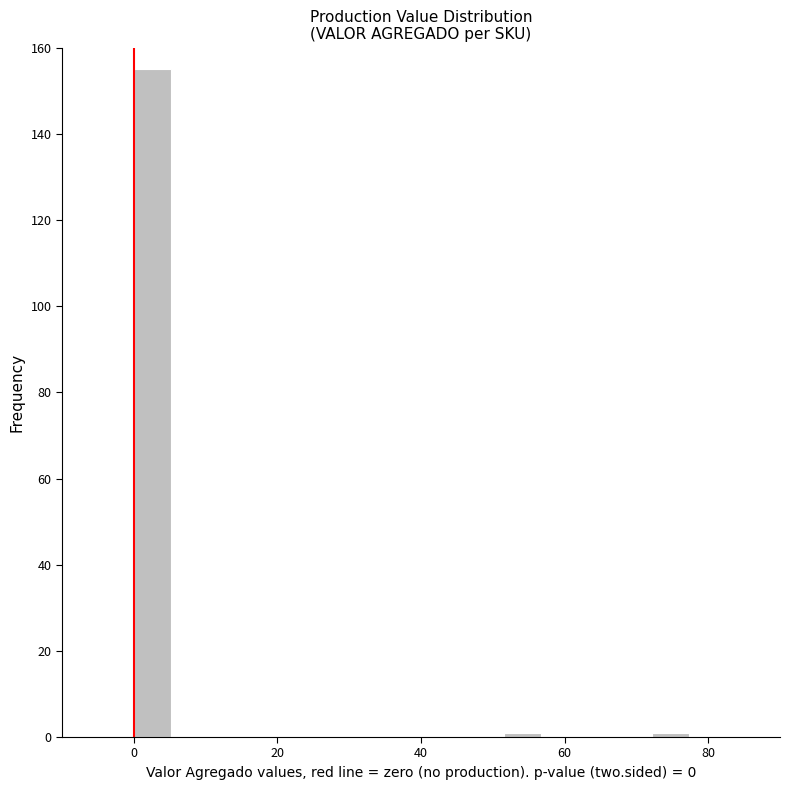

Read against the x-axis, roughly where is the centre of the tallest bar?

2